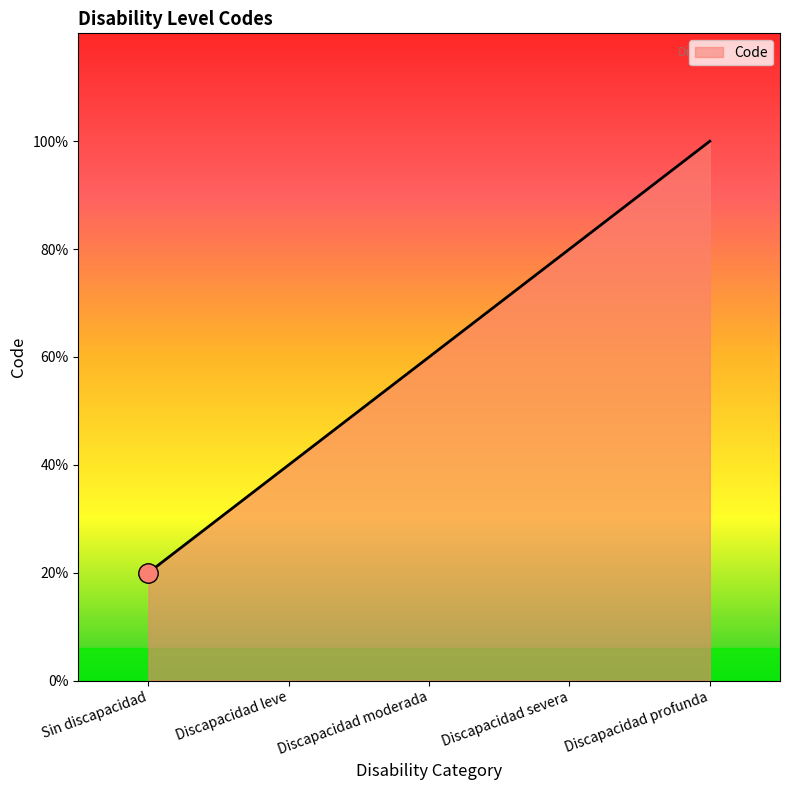

Does the chart have visible grid lines?

No